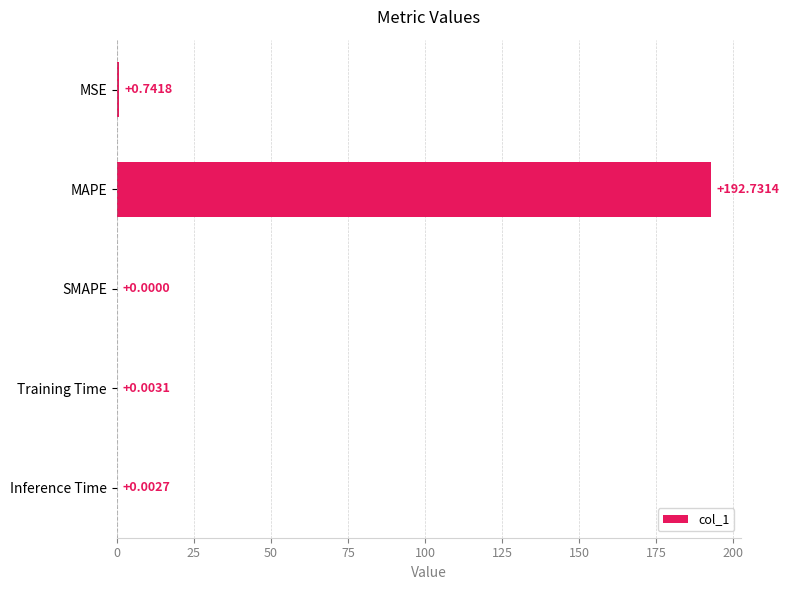

What is the change in value from MSE to Inference Time?

-0.7